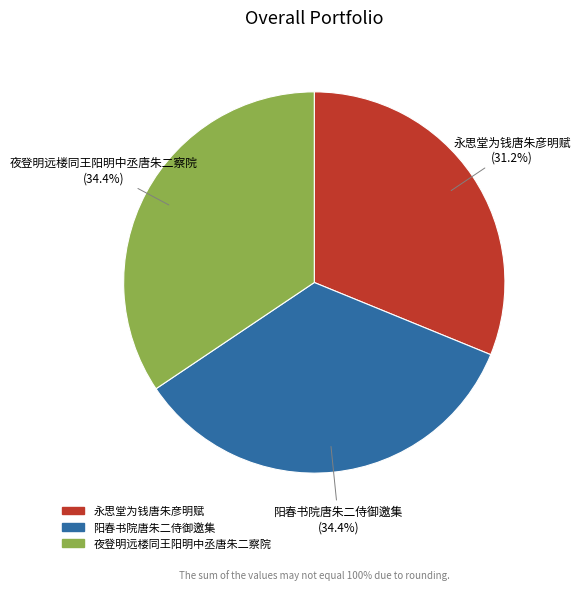

Count the number of slices in the pie.

3